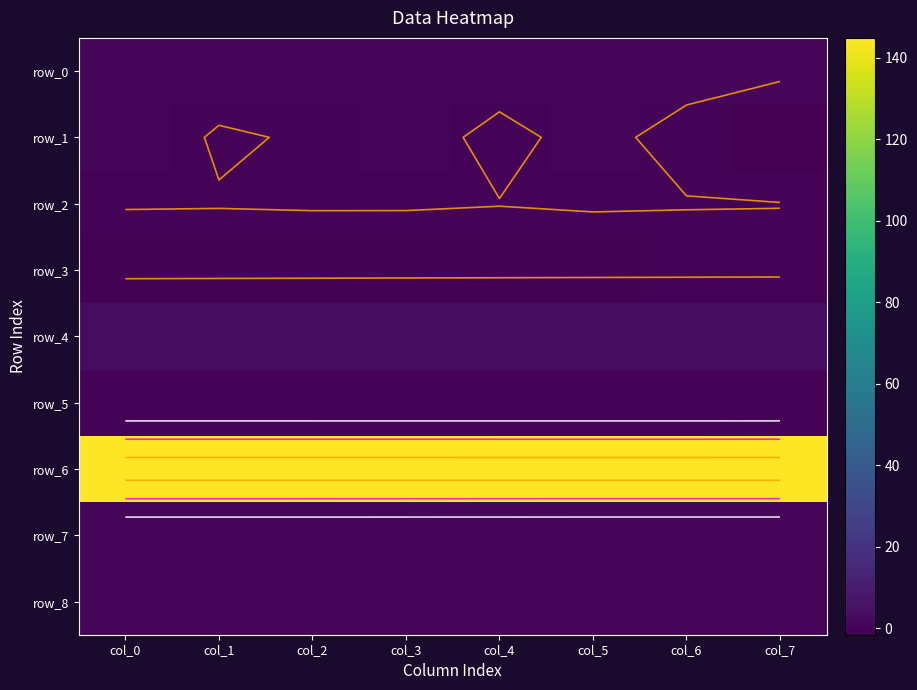

Which series has the widest spread of values?

row_1